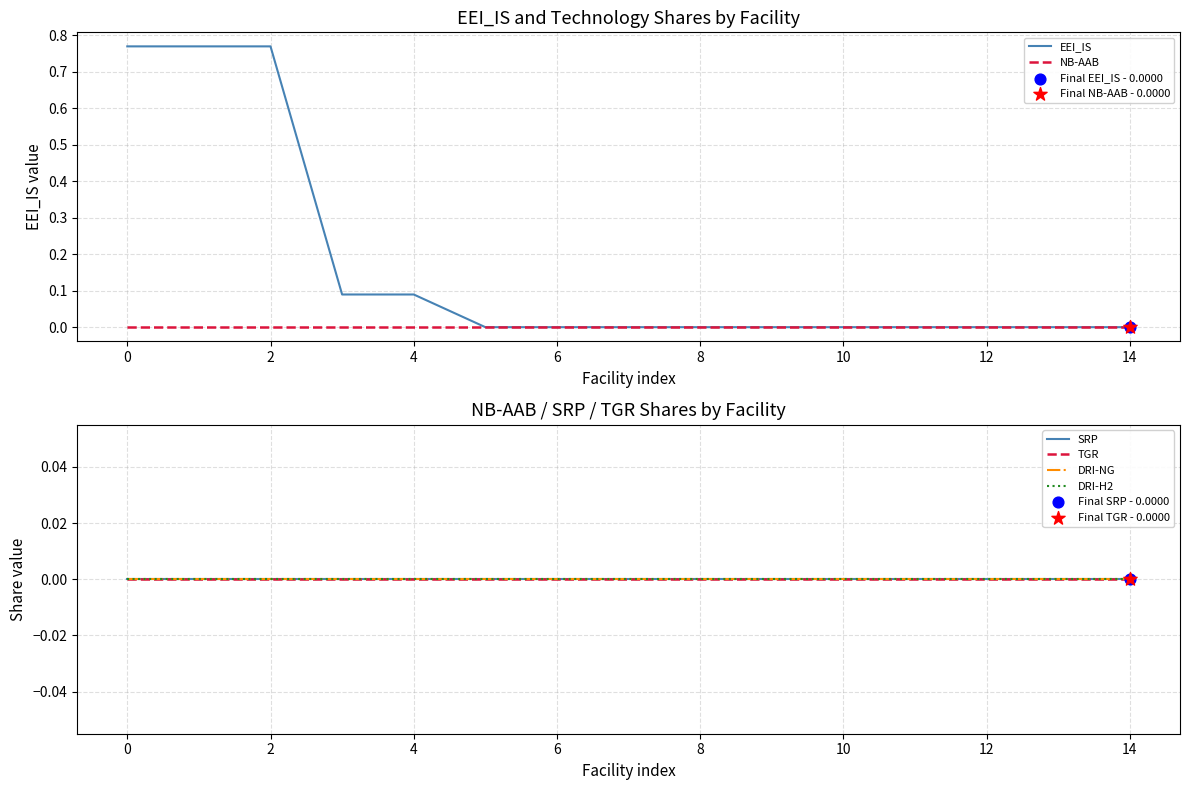

Is it true that EEI_IS equals 1.2 at 0?

False